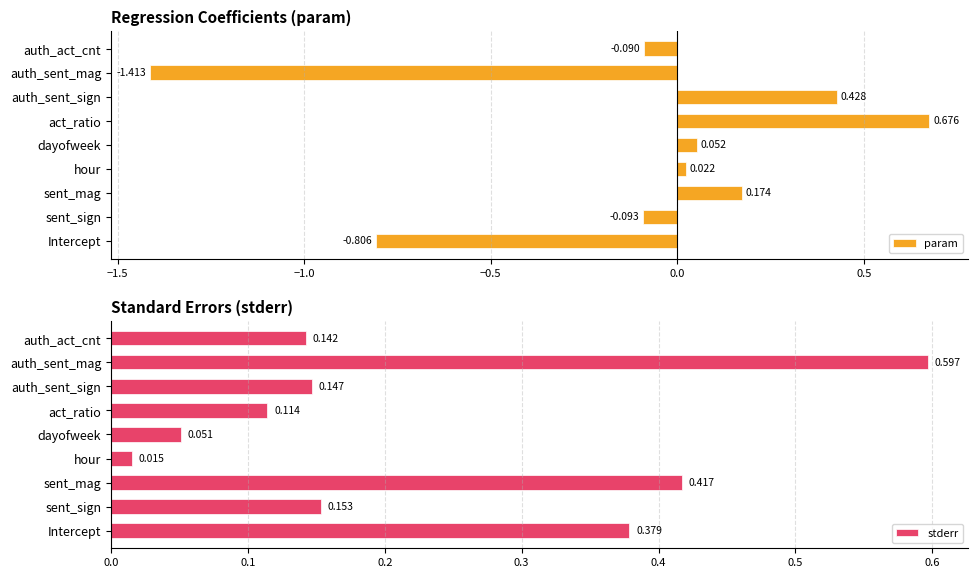

Which series has the largest range (max minus min)?

param